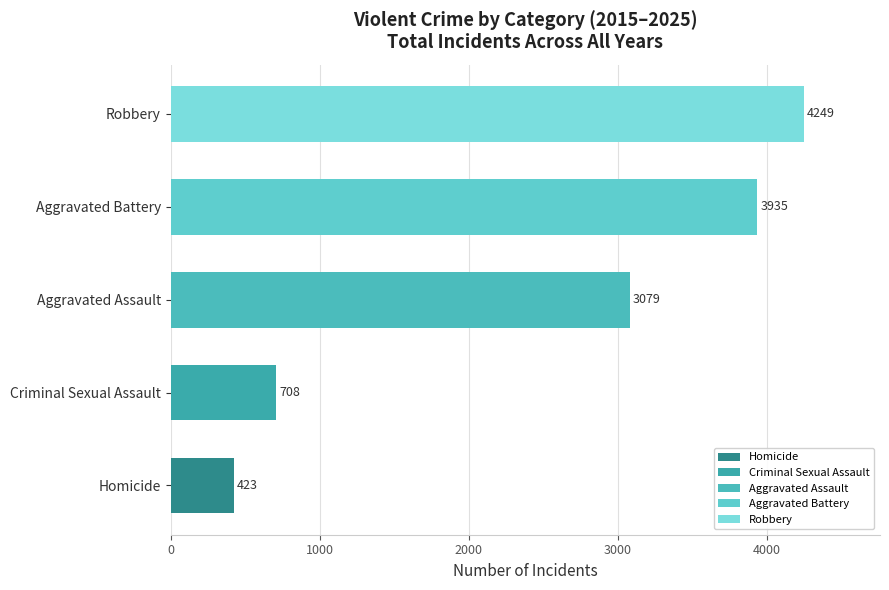

Does the chart contain any negative values?

No